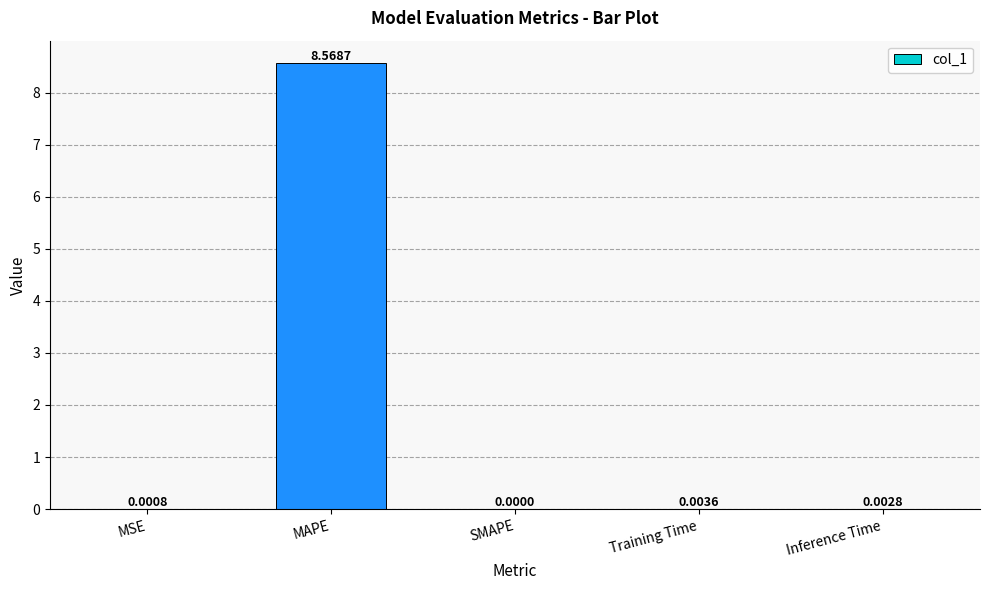

What is the sum of the values at MAPE and Training Time?

8.6